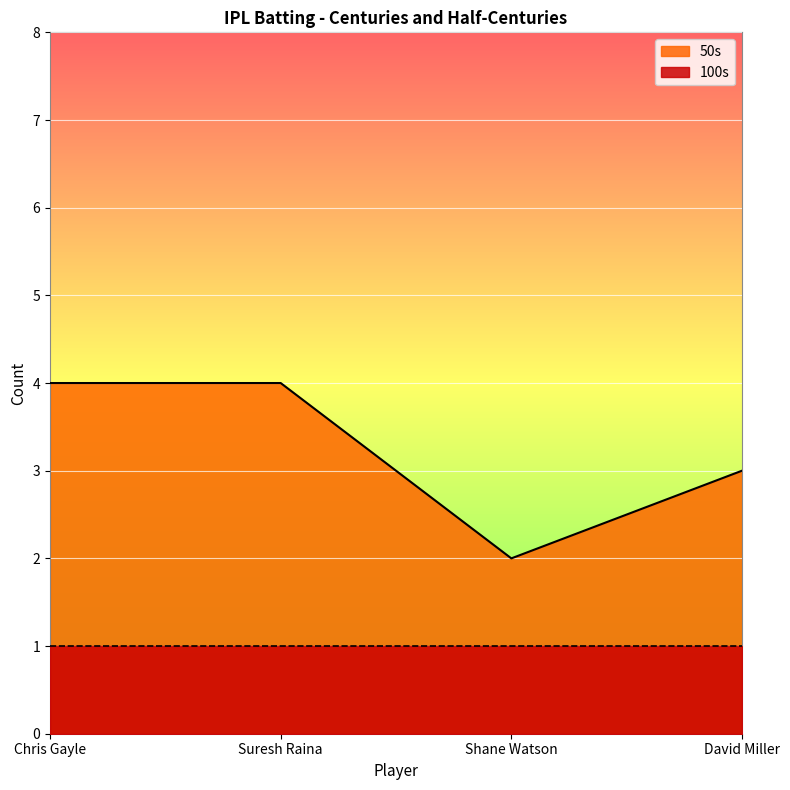

What is the difference between the maximum and minimum values?

2